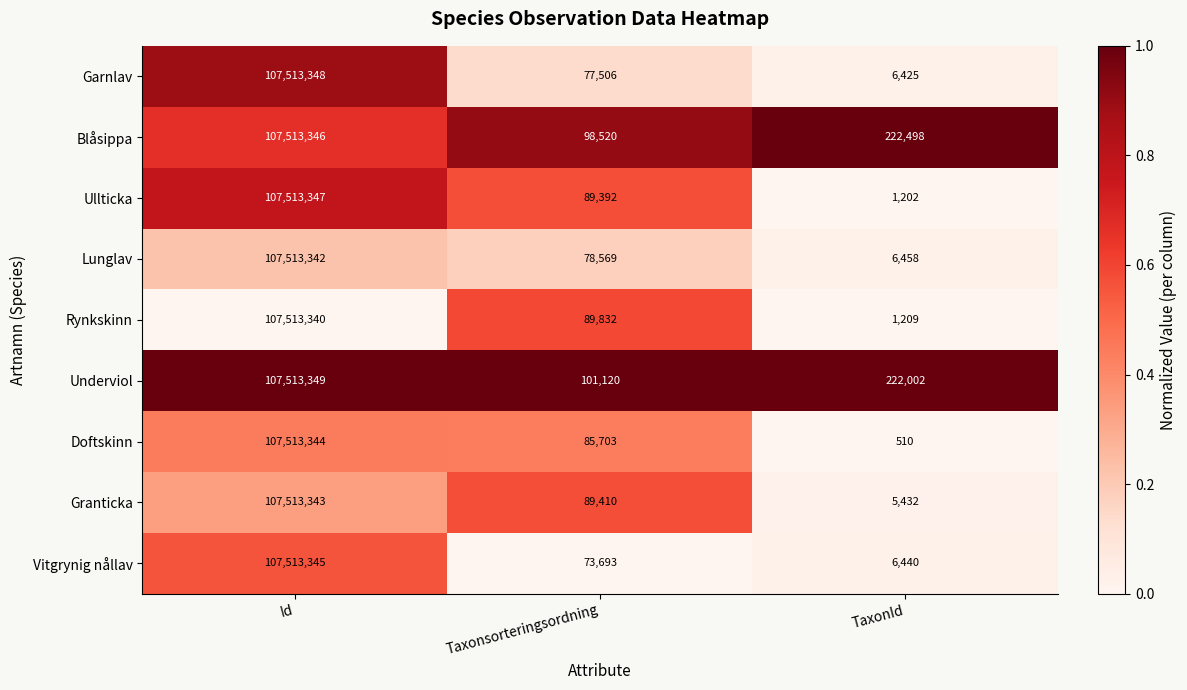

Is it true that Rynkskinn equals 89832 at Taxonsorteringsordning?

True